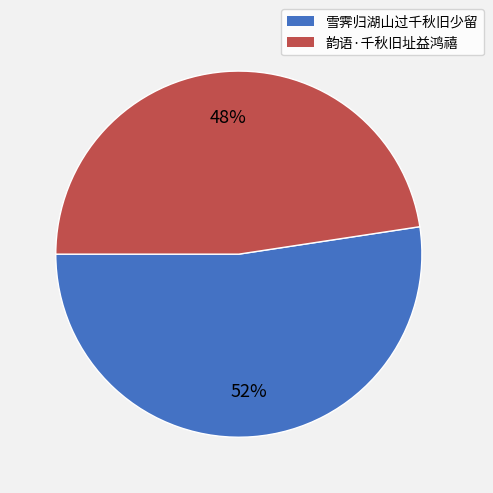

Which has a higher value, 雪霁归湖山过千秋旧少留 or 韵语·千秋旧址益鸿禧?

雪霁归湖山过千秋旧少留